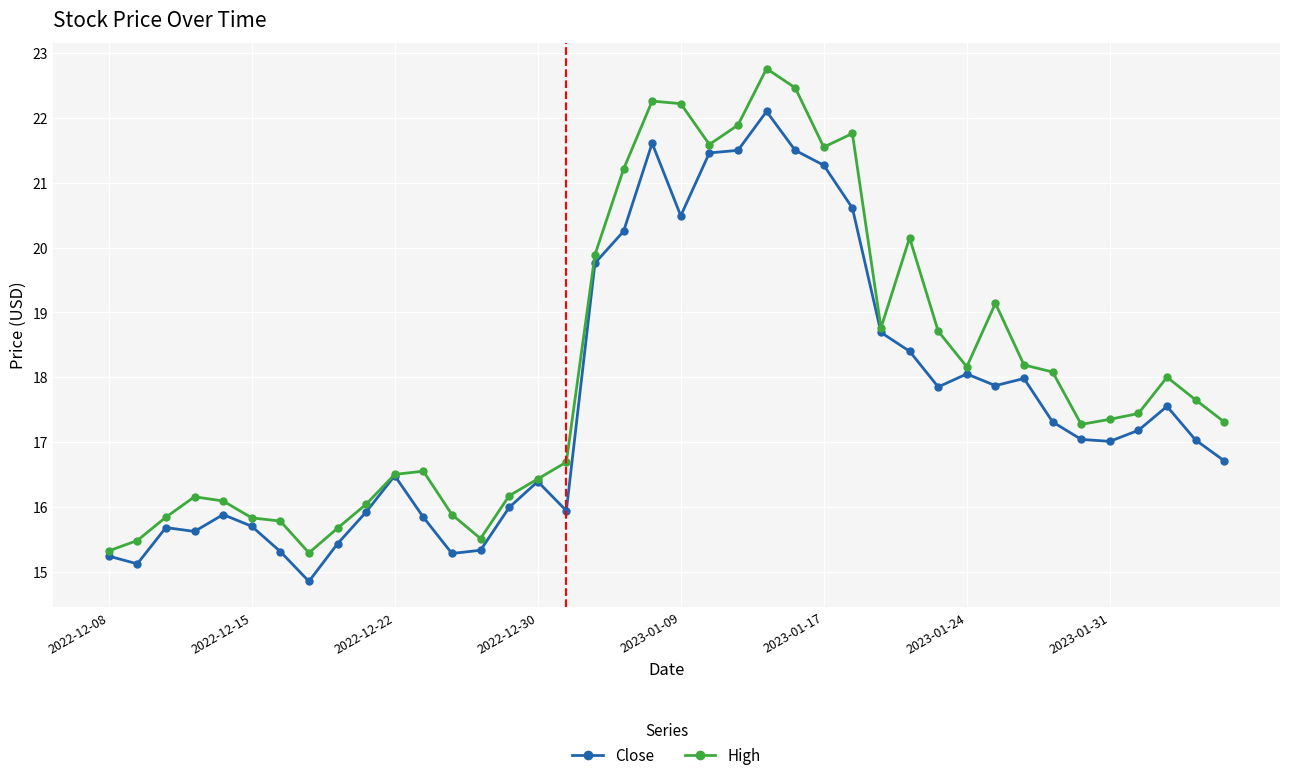

Rank the series by their maximum value, from highest to lowest.

High, Close